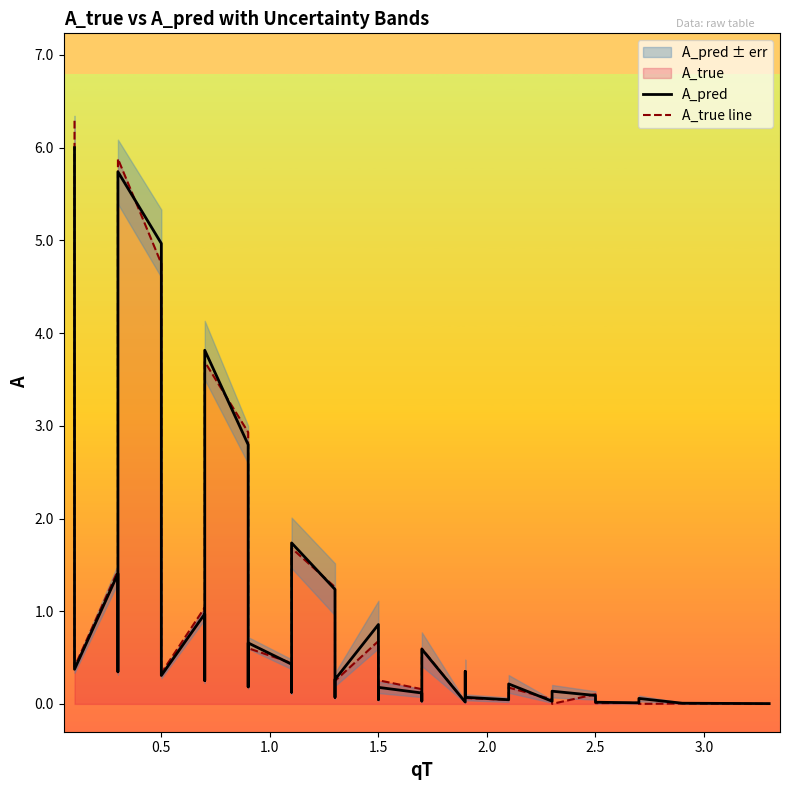

In A_true line, how many points are higher than both neighbors (excluding endpoints)?

14